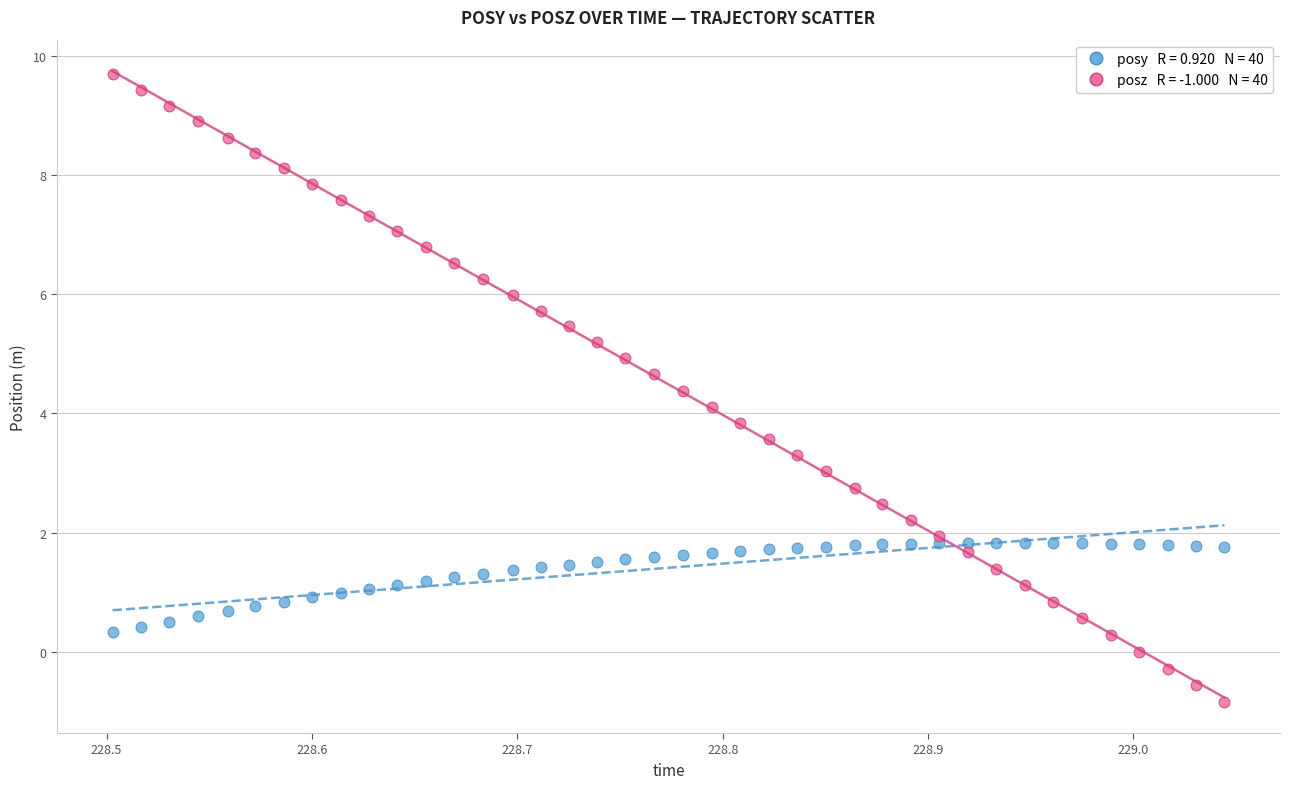

Across all data points, what is the range of X values (max minus min)?

0.5